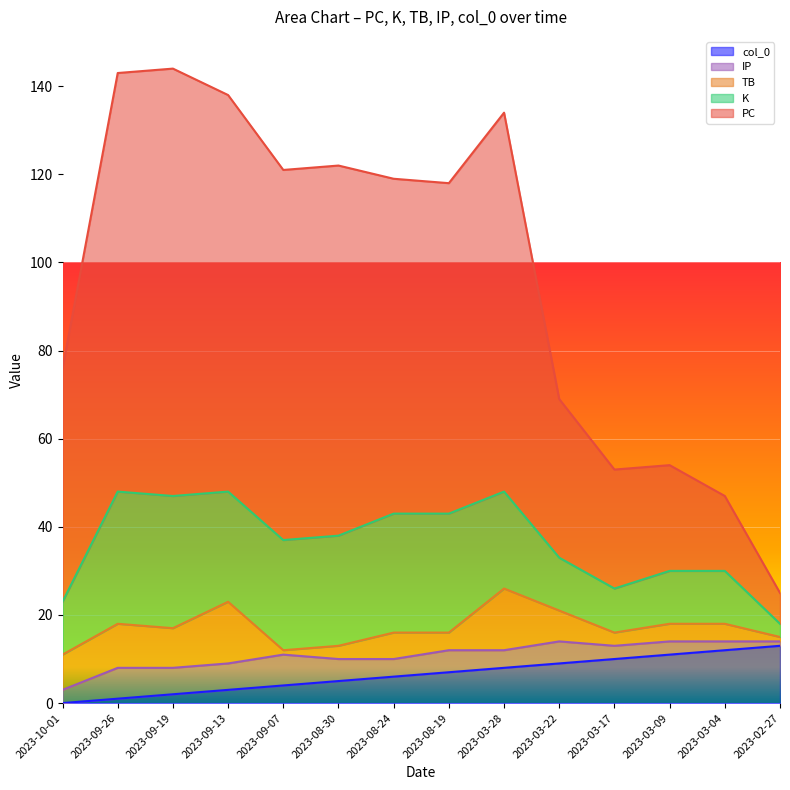

Is it true that K equals 38 at 2023-03-28?

False